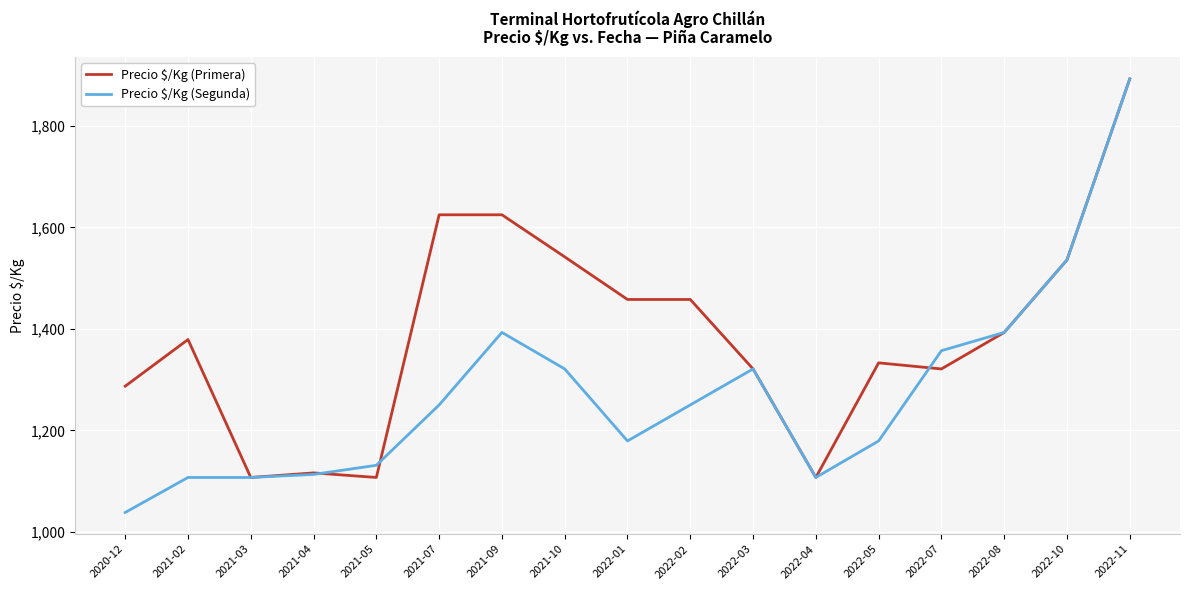

True or false: Precio $/Kg (Primera) has more than 1 points higher than both neighbors.

True